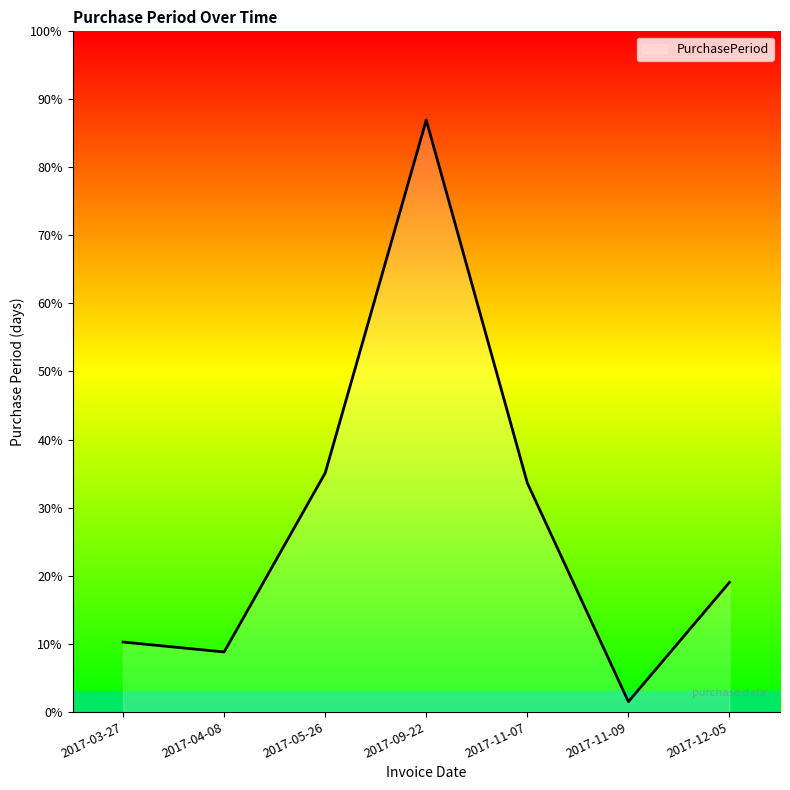

What is the ratio of the value at 2017-11-07 to the value at 2017-12-05?

1.8